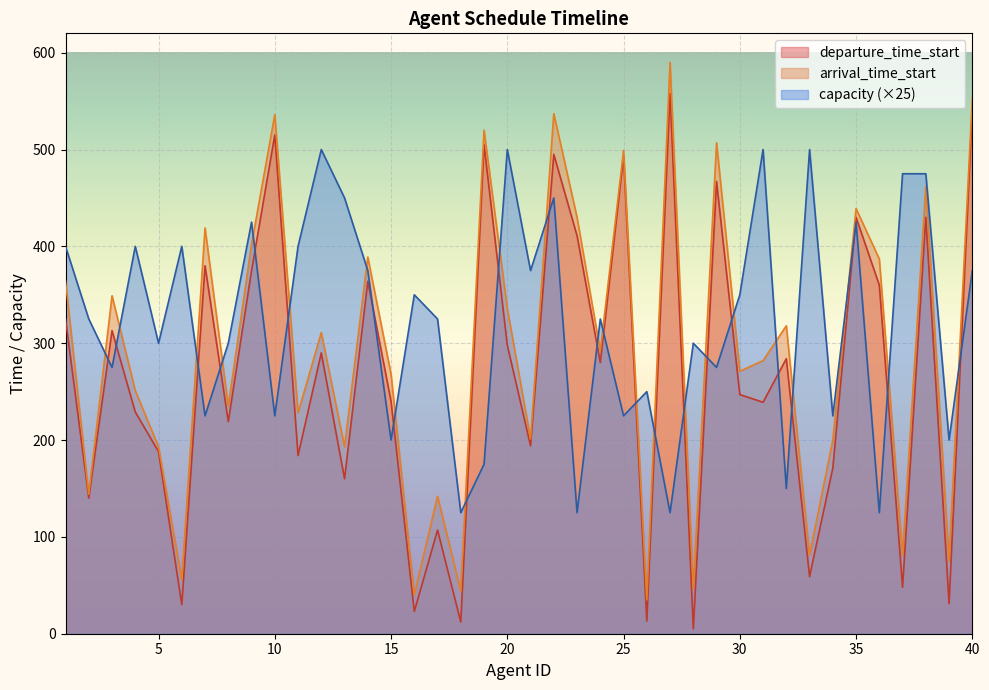

Which series ends up on top after the final intersection of arrival_time_start and capacity?

arrival_time_start